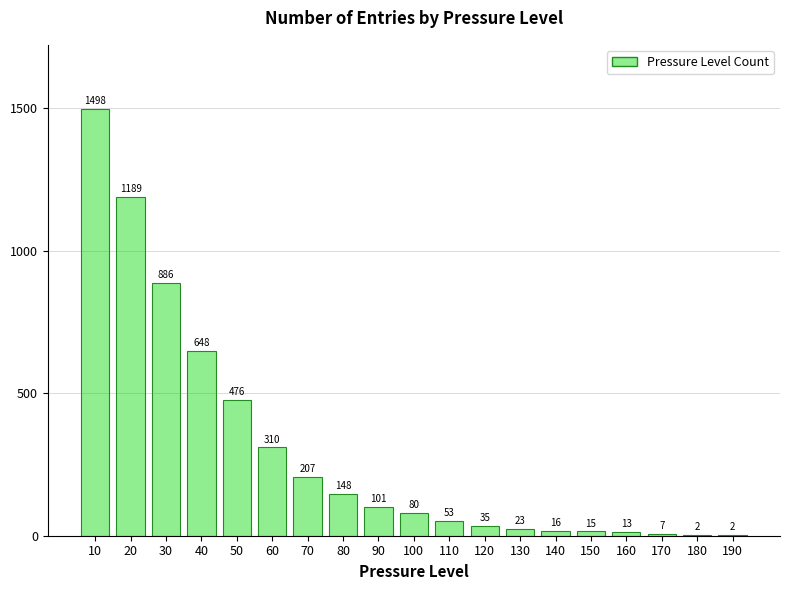

Reading right to left, list all the values displayed in this chart.

190=2	180=2	170=7	160=13	150=15	140=16	130=23	120=35	110=53	100=80	90=101	80=148	70=207	60=310	50=476	40=648	30=886	20=1189	10=1498